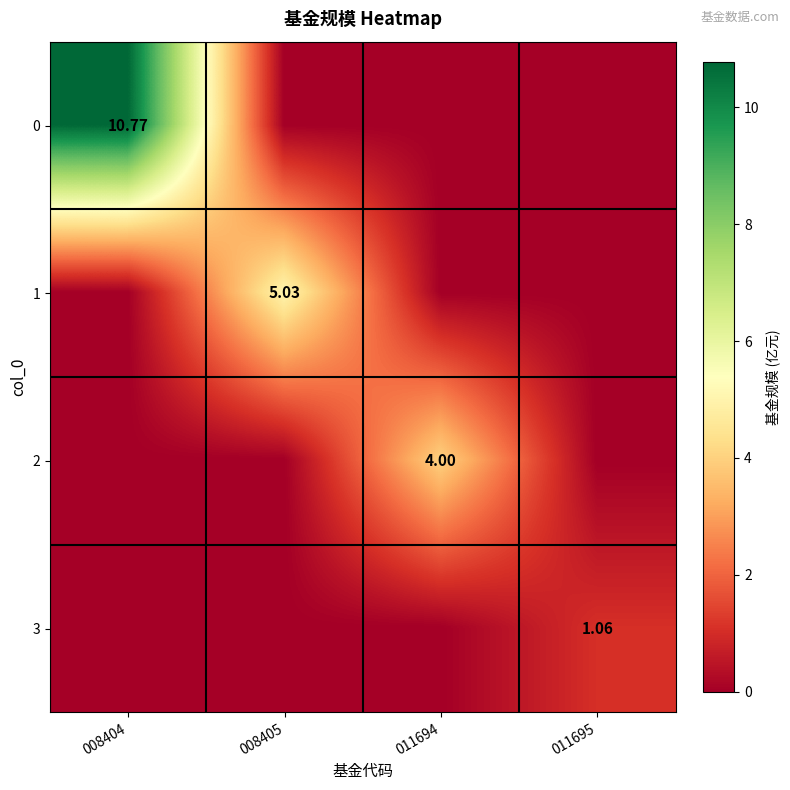

List the series in order of their peak value, highest first.

0, 1, 2, 3